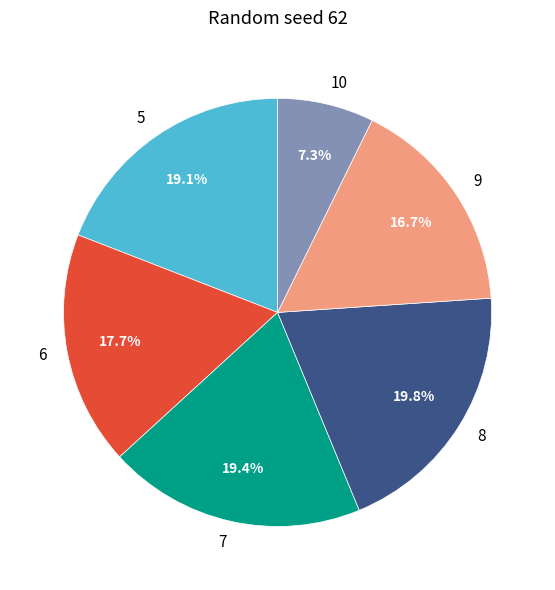

Is the sum of 9 and 8 greater than half?

No